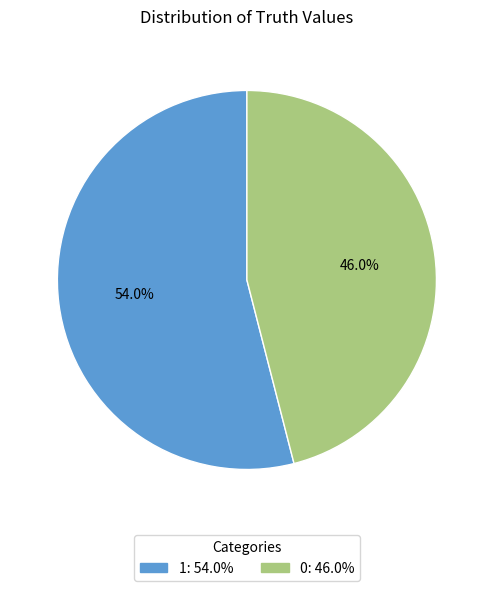

To the nearest percent, what portion does 0 represent?

46%